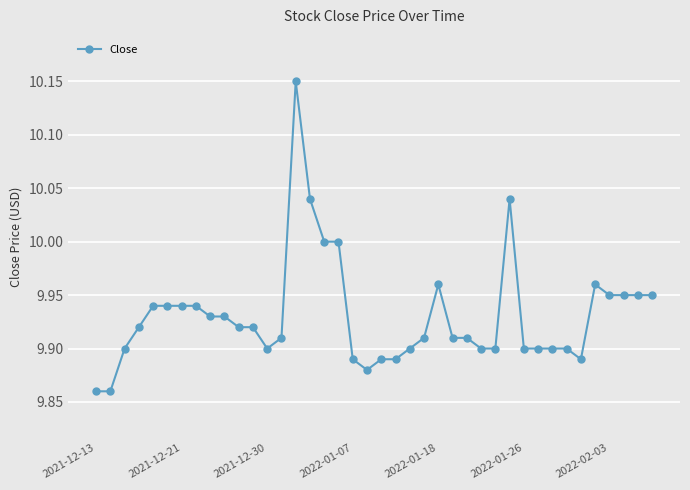

True or false: the data has more than 0 interior local peaks.

True